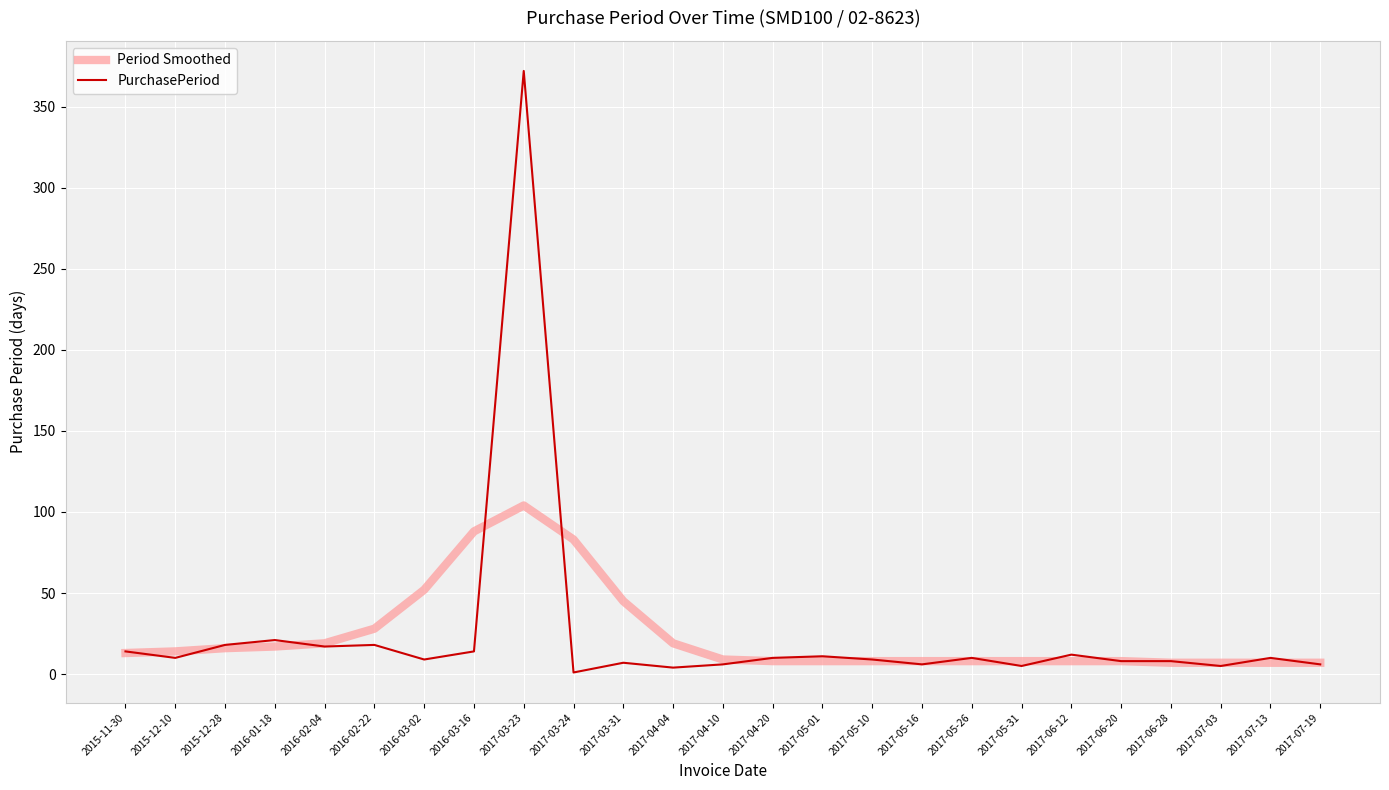

How many values in the PurchasePeriod series are below 10?

12